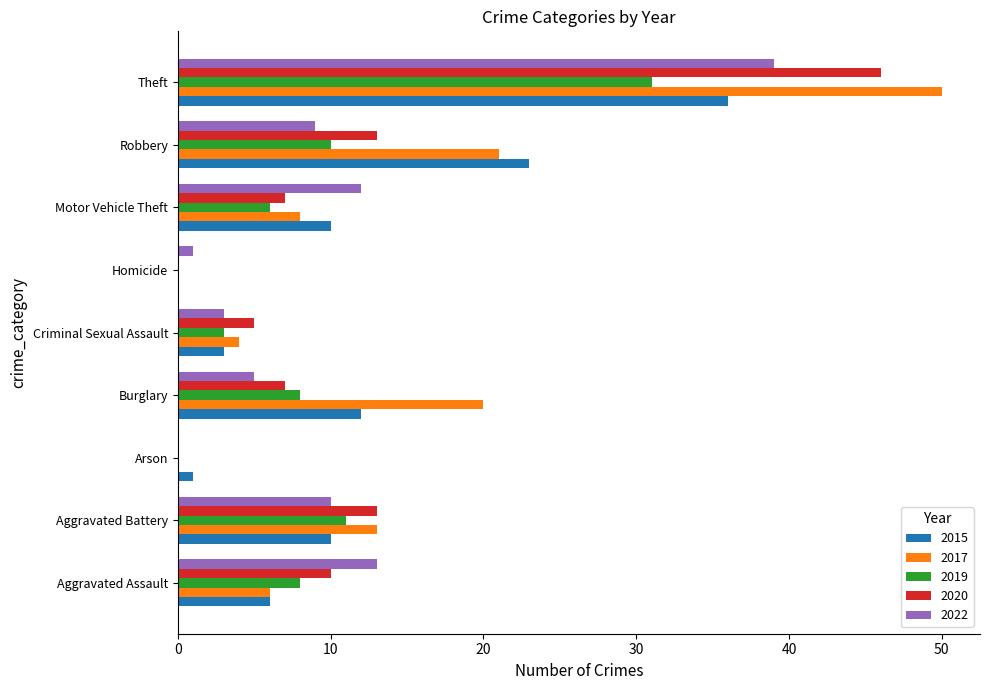

What is the sum of the 2017 values at Aggravated Assault and Burglary?

26